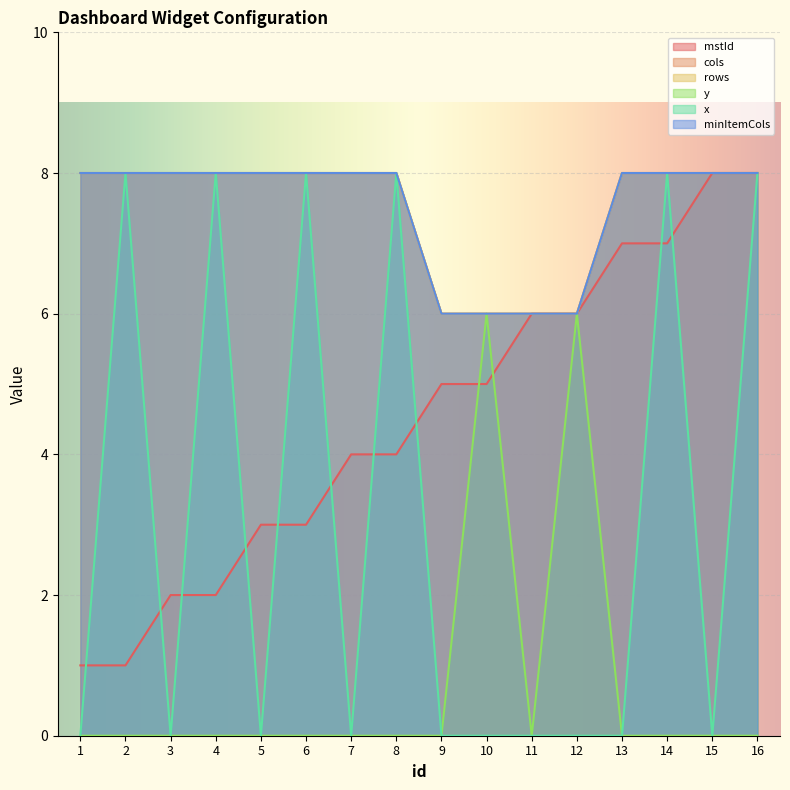

Count the number of categories in the chart.

16